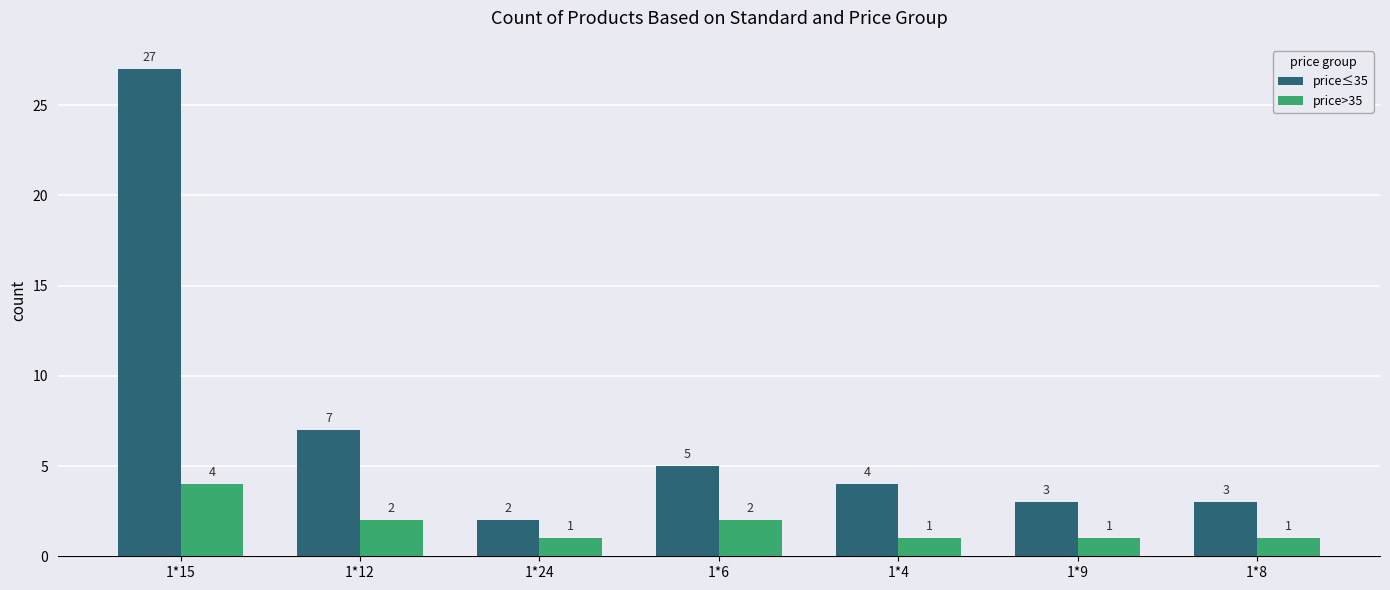

Reading right to left, transcribe all the data shown in this chart.

price≤35: 1*8=3	1*9=3	1*4=4	1*6=5	1*24=2	1*12=7	1*15=27
price>35: 1*8=1	1*9=1	1*4=1	1*6=2	1*24=1	1*12=2	1*15=4